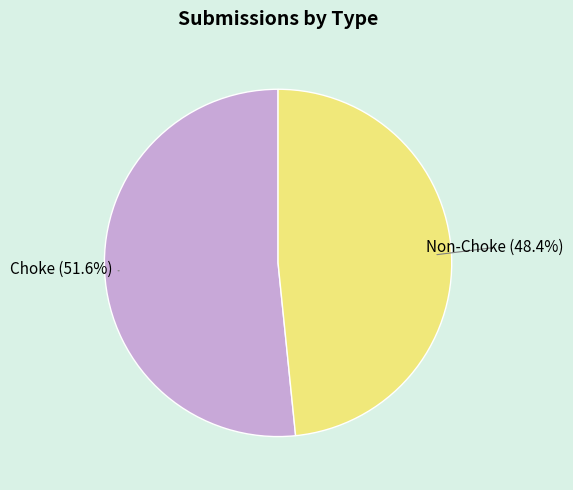

What is the largest slice in the pie chart?

Choke